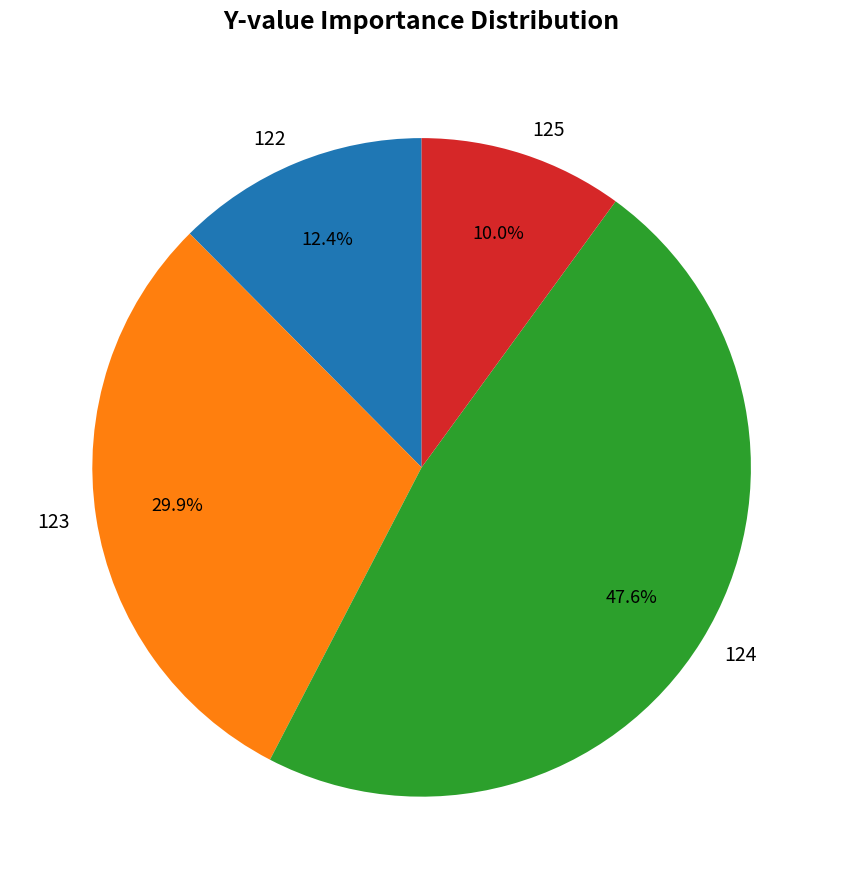

Is there any slice that represents more than half of the pie?

No